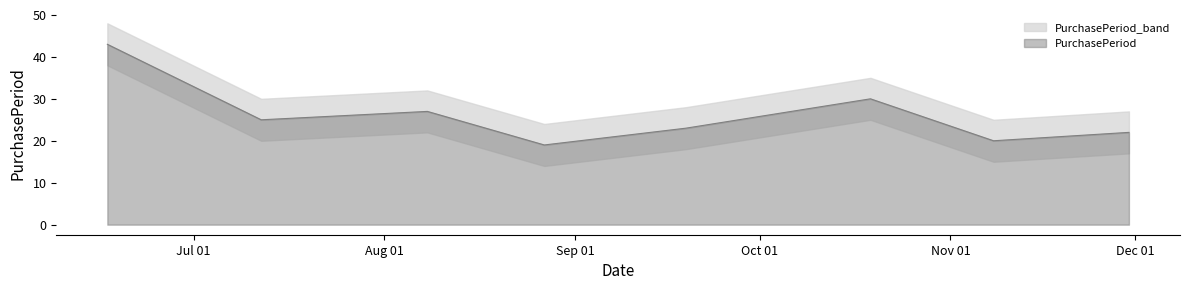

Which category has the lowest value across all series?

2016-08-27